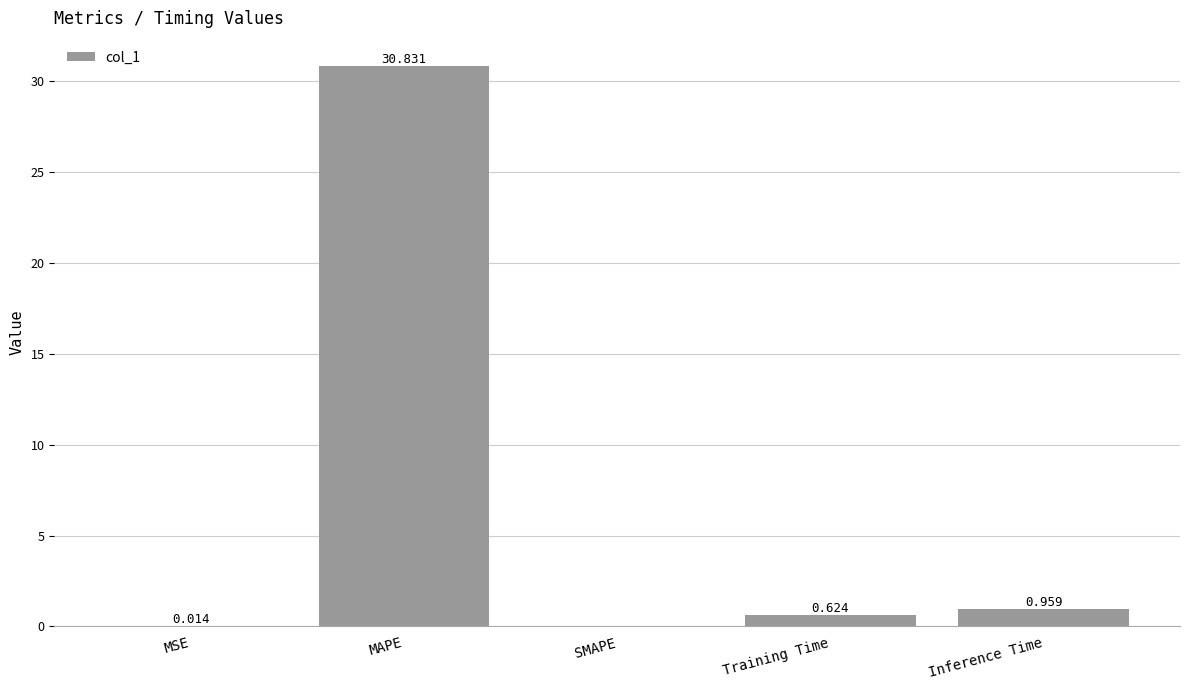

Which has a higher value, MAPE or SMAPE?

MAPE